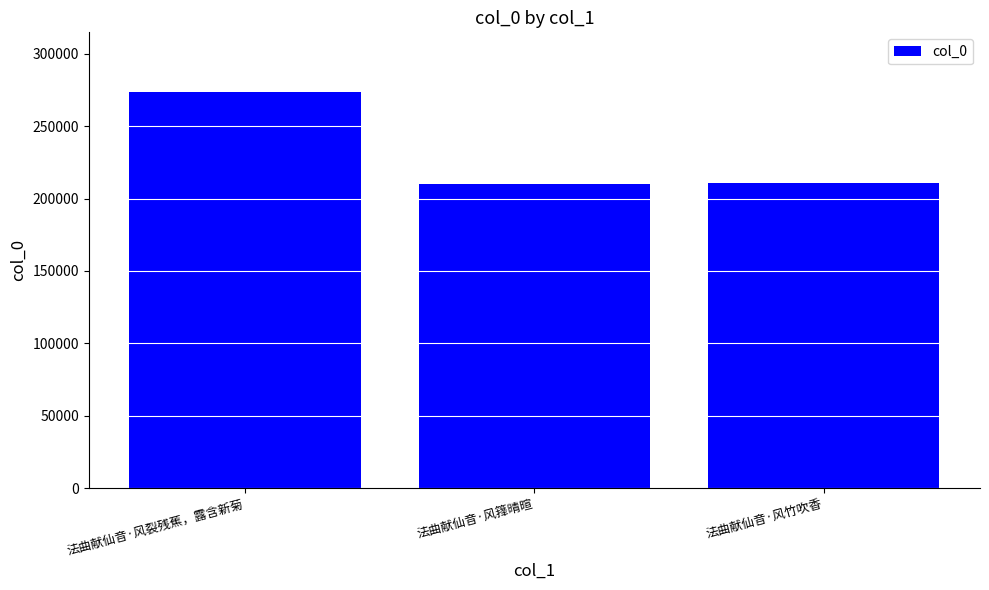

What is the minimum value shown in the chart?

210154